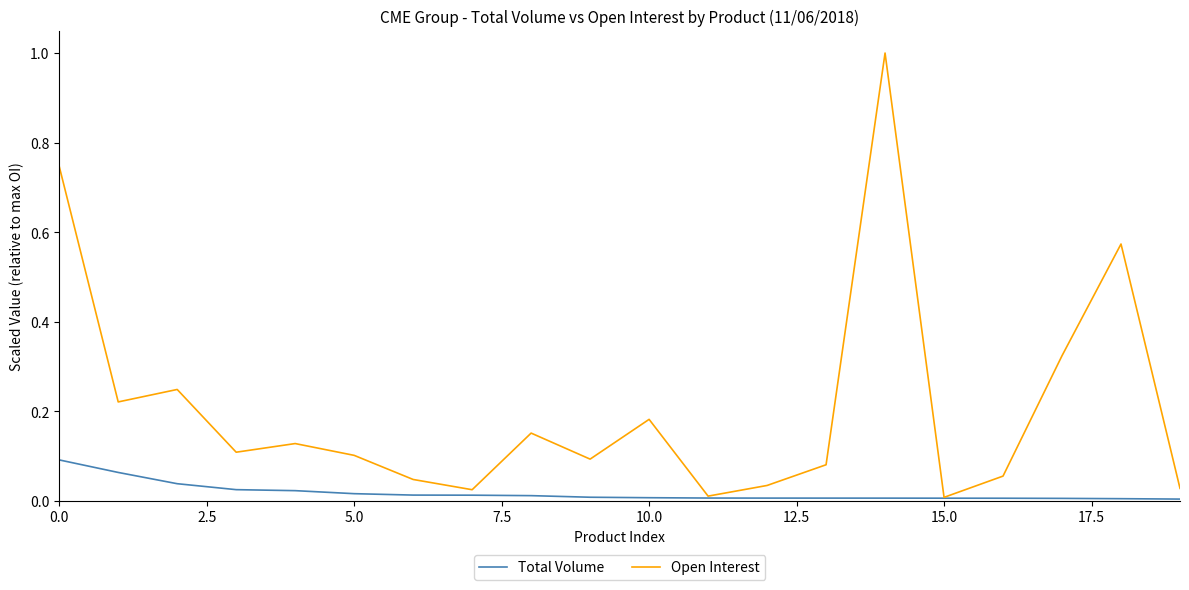

Which series has the largest total across all categories?

Open Interest